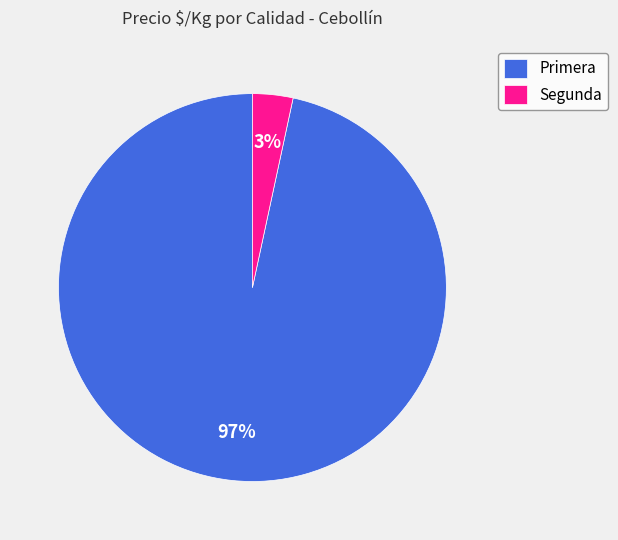

Which slice is the largest?

Primera